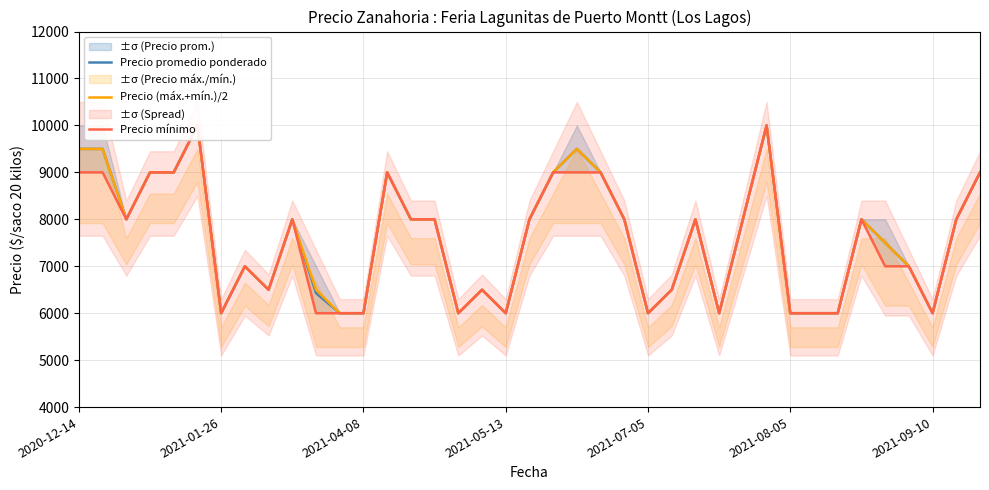

Between 27 and 31, which series saw the biggest shift?

Precio promedio ponderado